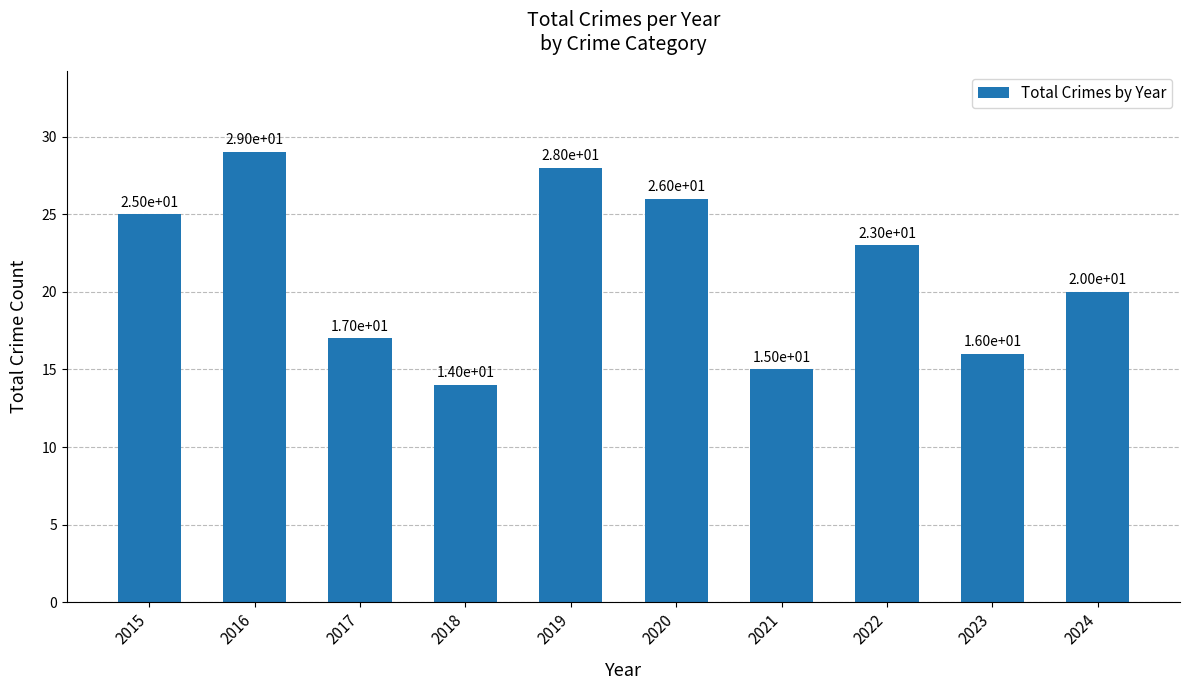

What is the minimum value shown in the chart?

14